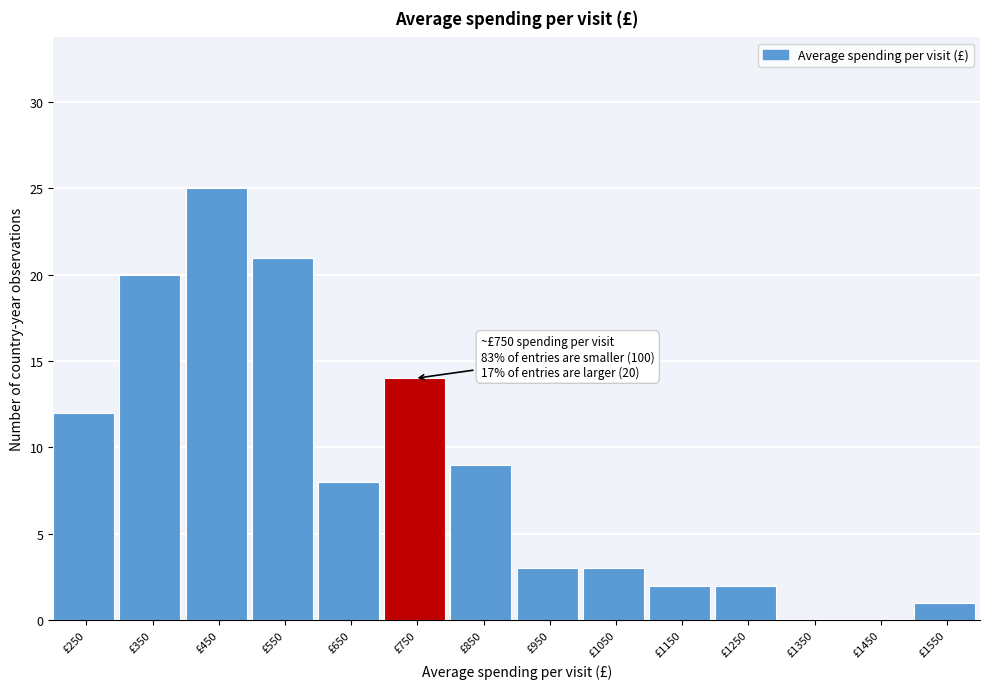

Reading left to right, list all the values displayed in this chart.

£250=12	£350=20	£450=25	£550=21	£650=8	£750=14	£850=9	£950=3	£1050=3	£1150=2	£1250=2	£1350=0	£1450=0	£1550=1